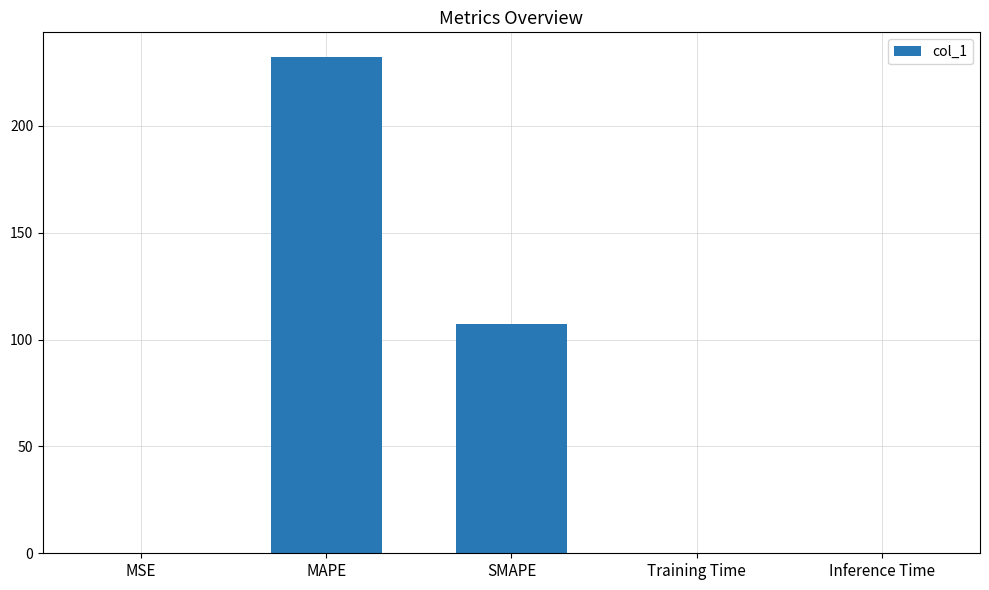

Between SMAPE and MSE, which is larger?

SMAPE